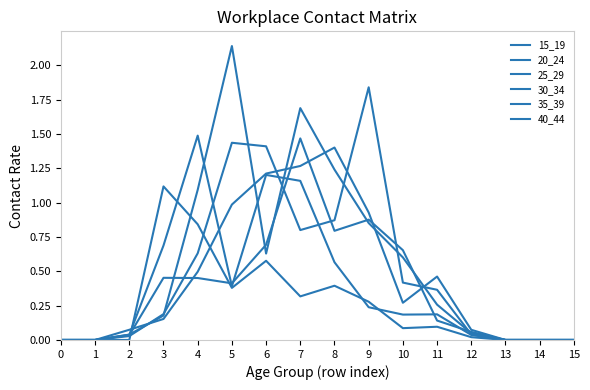

Between 15 and 8, which is larger?

8